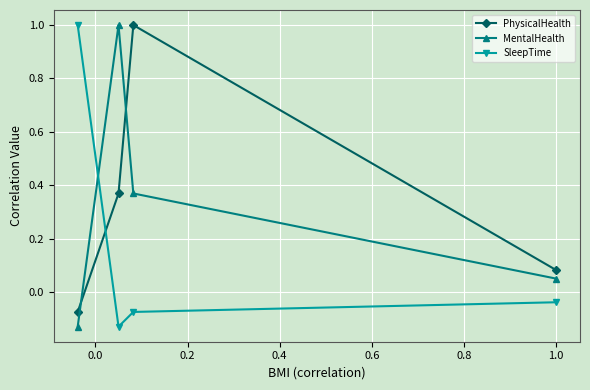

How many times do PhysicalHealth and SleepTime cross each other?

1